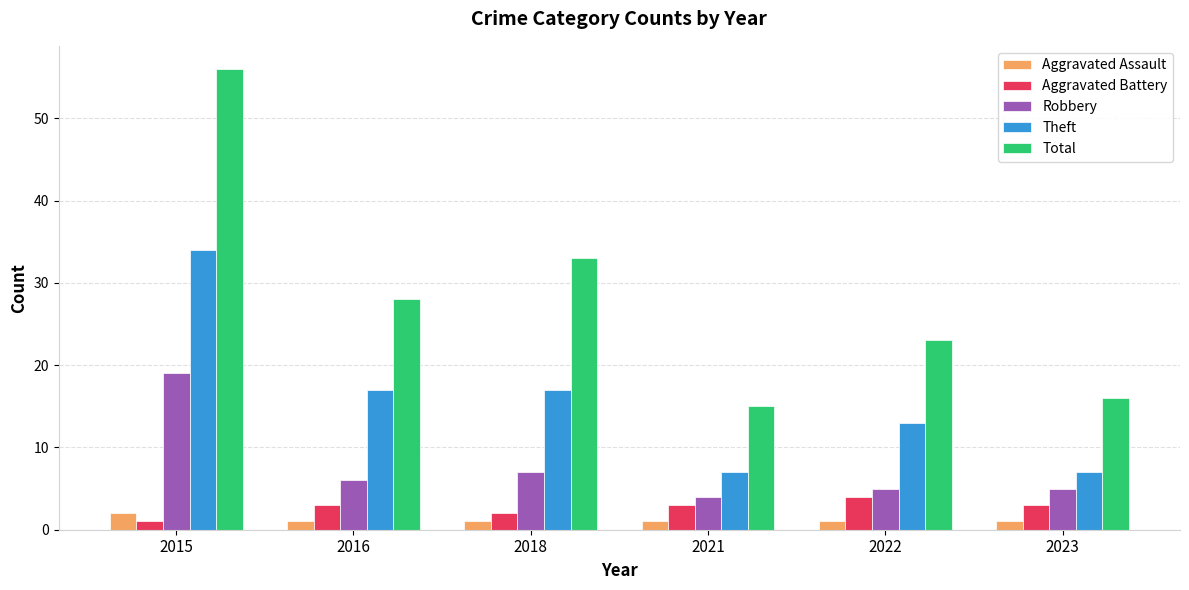

The Total series shows 31 at 2022. True or false?

False